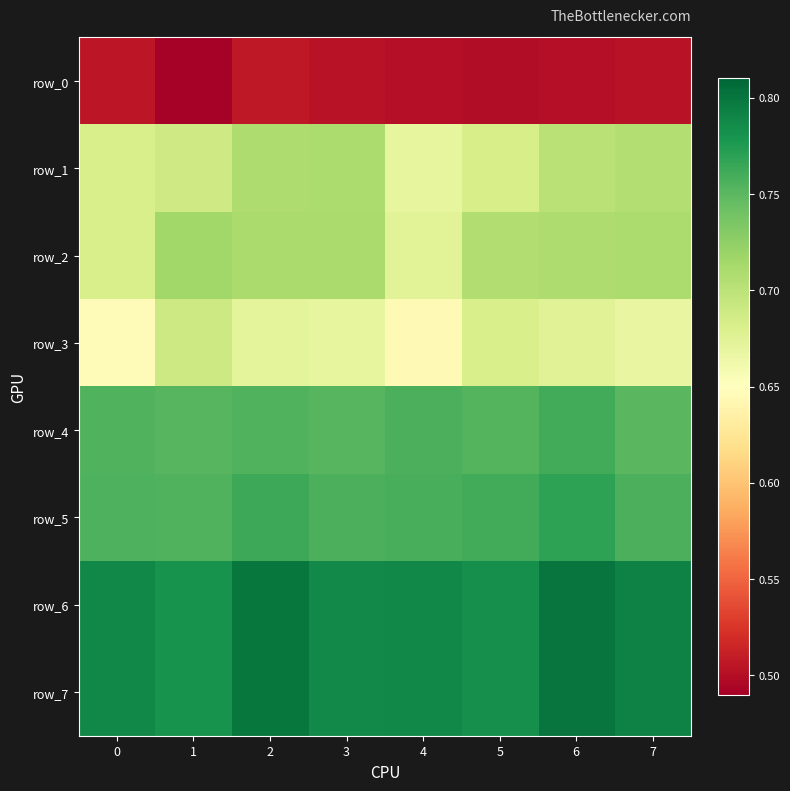

At which category is the sum across all series the highest?

6